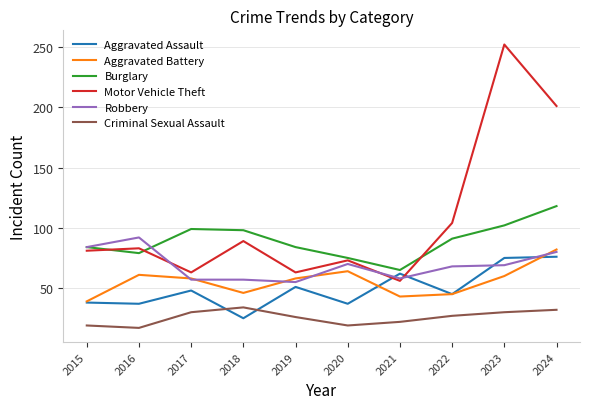

Does the chart have visible grid lines?

Yes